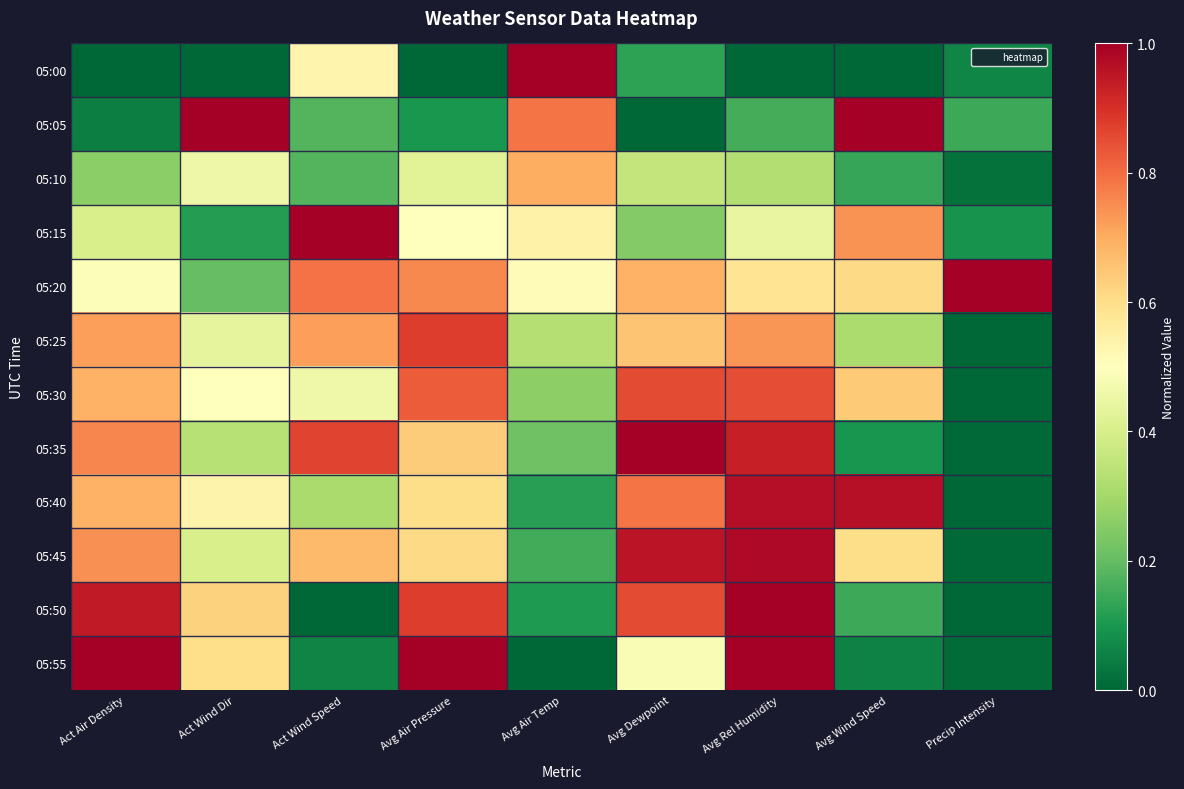

How many distinct data groups are displayed?

12